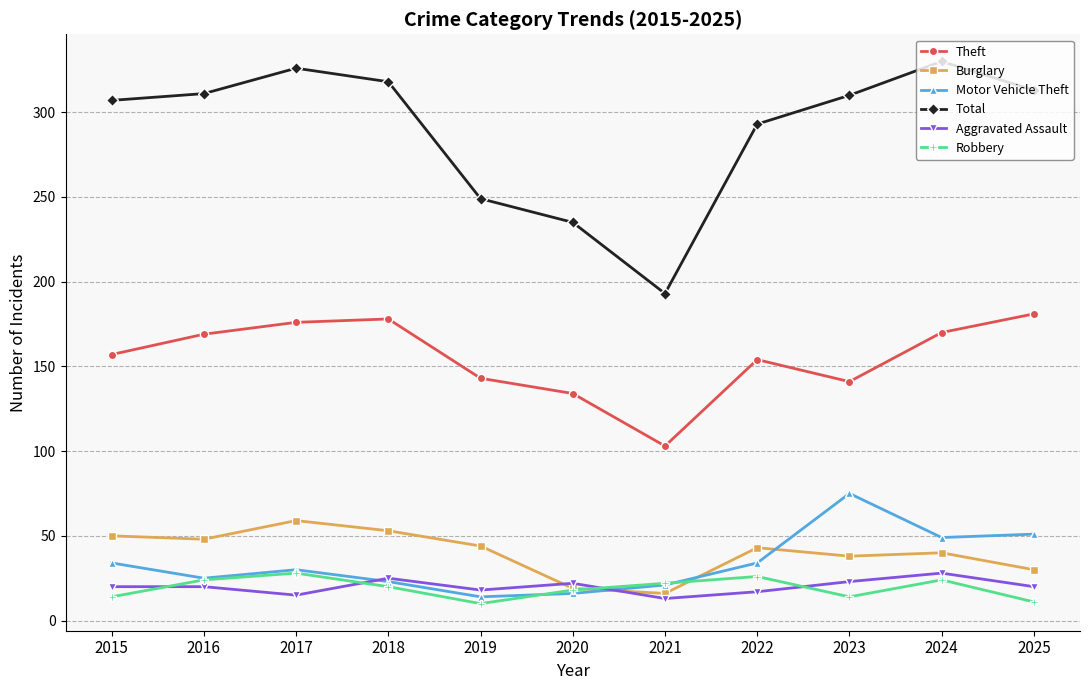

Which series ends up on top after the final intersection of Motor Vehicle Theft and Aggravated Assault?

Motor Vehicle Theft